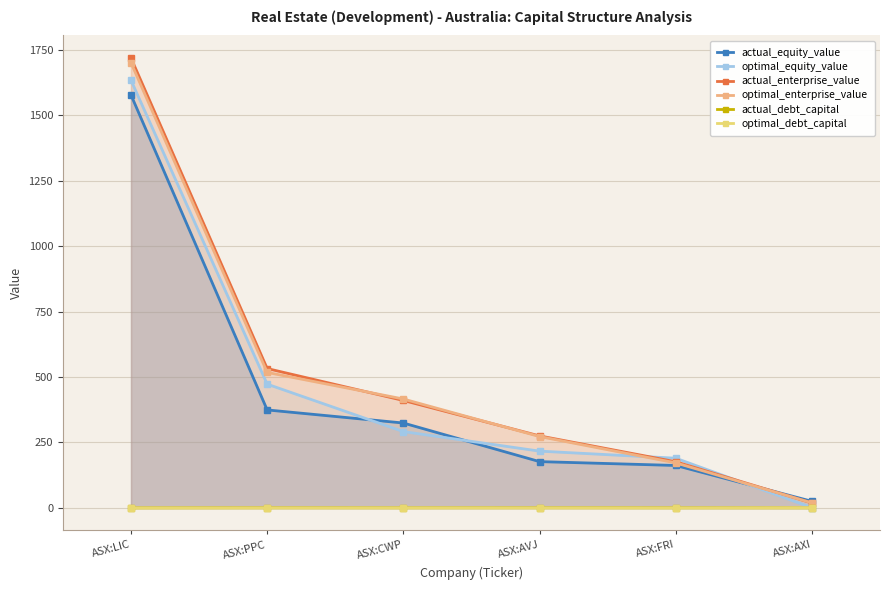

How many categories are shown in the chart?

6